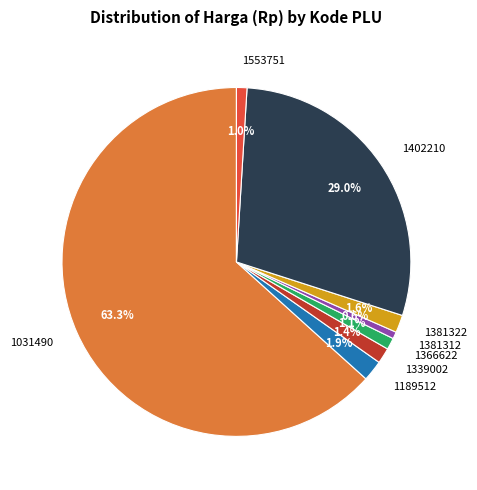

To the nearest percent, what portion does 1381322 represent?

2%